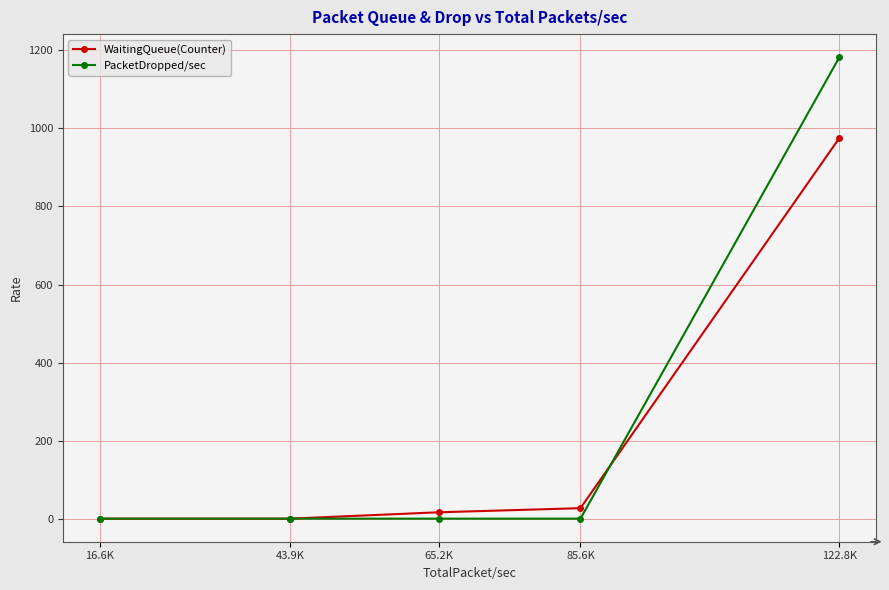

Is it true that PacketDropped/sec equals 0.0 at 65.2K?

True